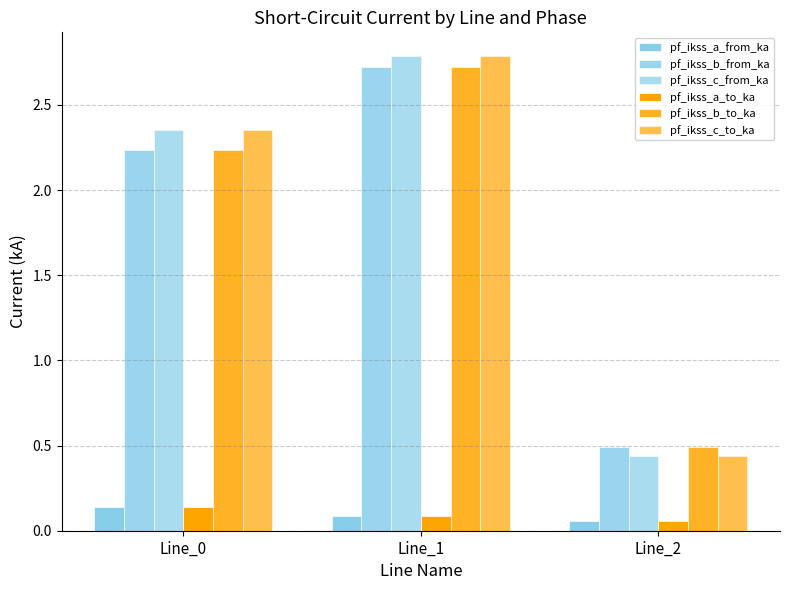

What is the value of the pf_ikss_b_to_ka bar at the 3rd from the left?

0.5